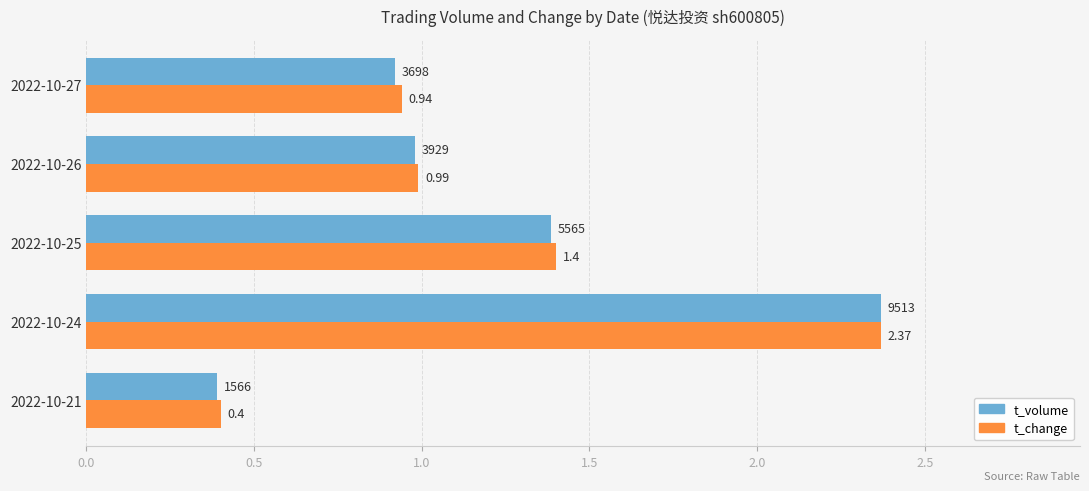

What is the difference between the maximum and minimum values in the t_volume series?

2.0